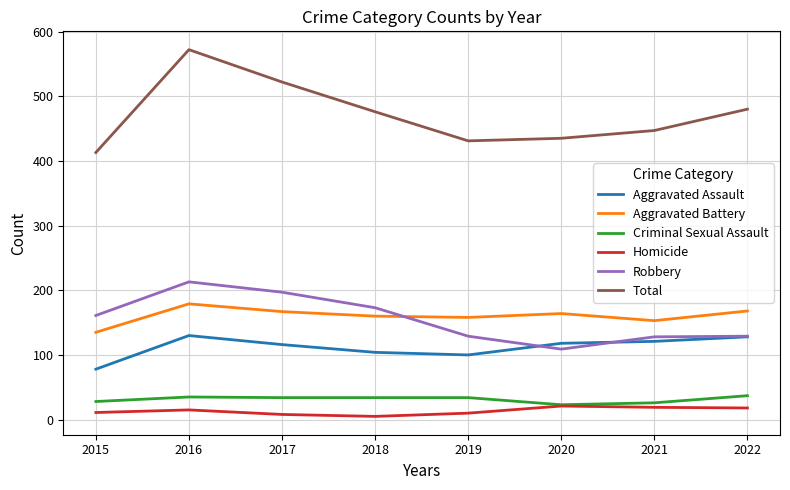

Which label corresponds to the largest value in the chart?

2016